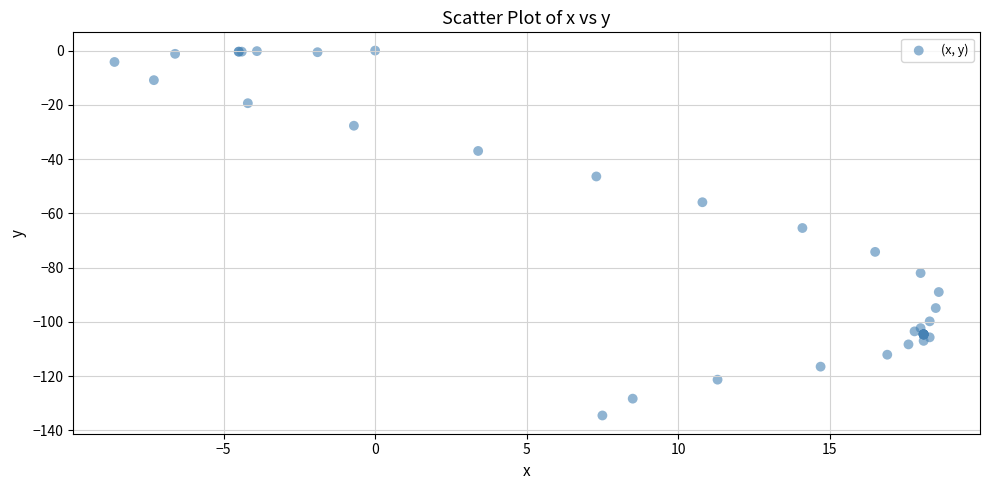

What Y value in the scatter plot is closest to -67?

-65.4